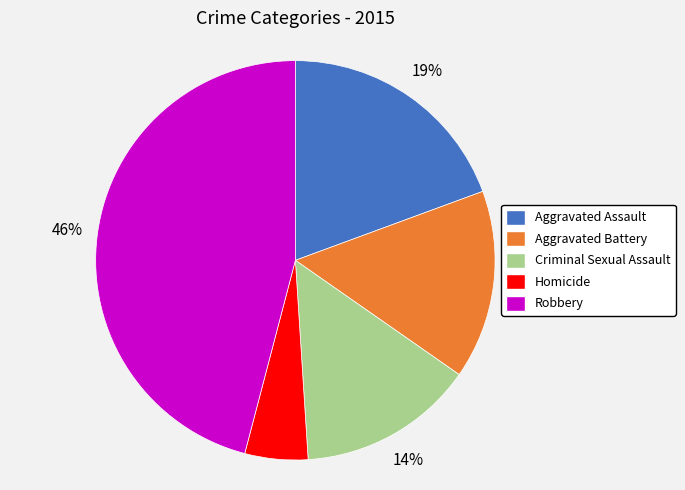

Between Aggravated Battery and Robbery, which is larger?

Robbery